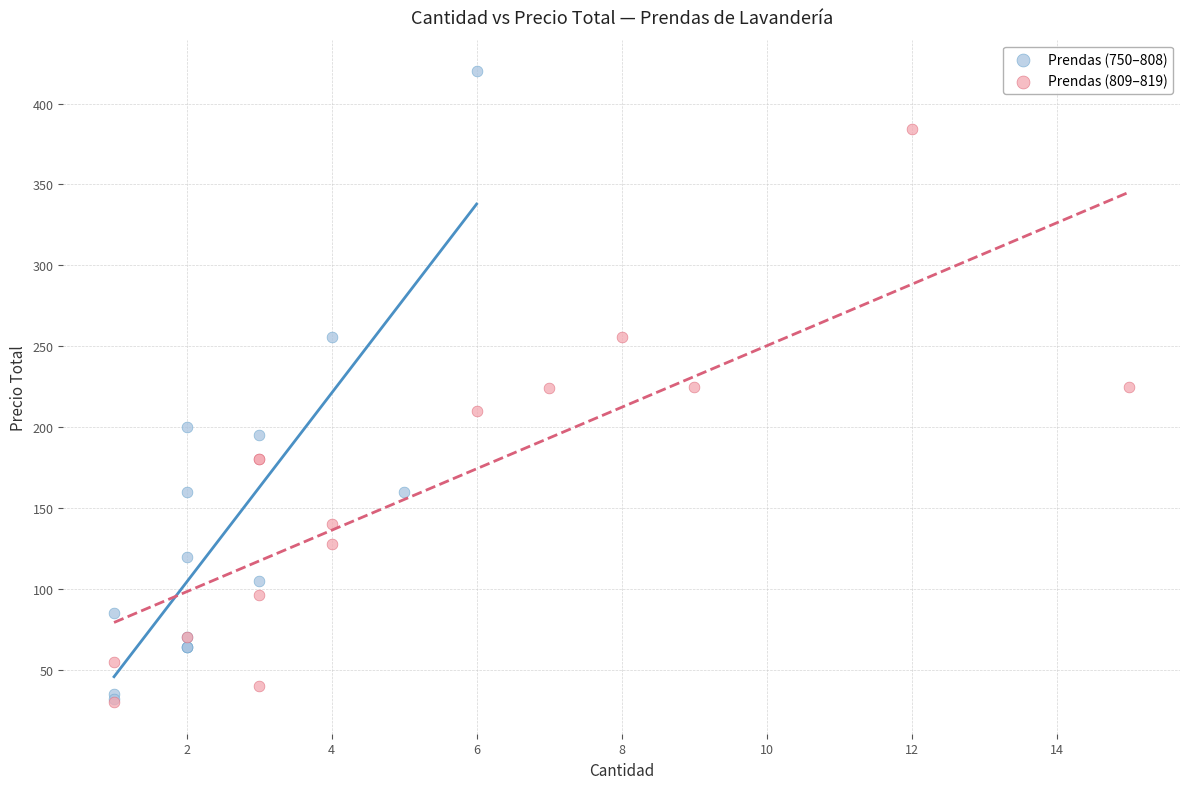

Which series reaches the maximum Y coordinate?

Prendas (750–808)